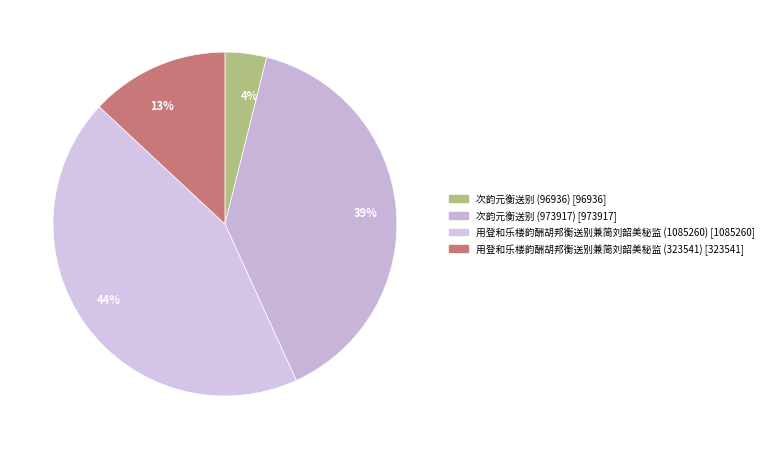

Combined, do 39% and 13% account for over 50%?

Yes